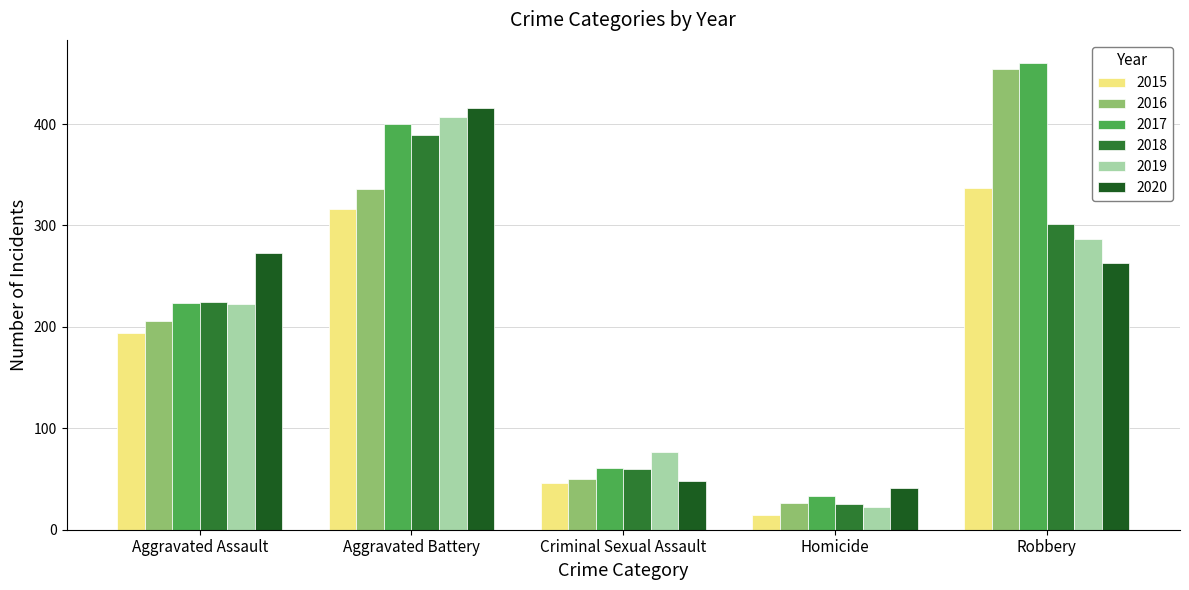

What is the label of the 1st bar from the right?

Robbery